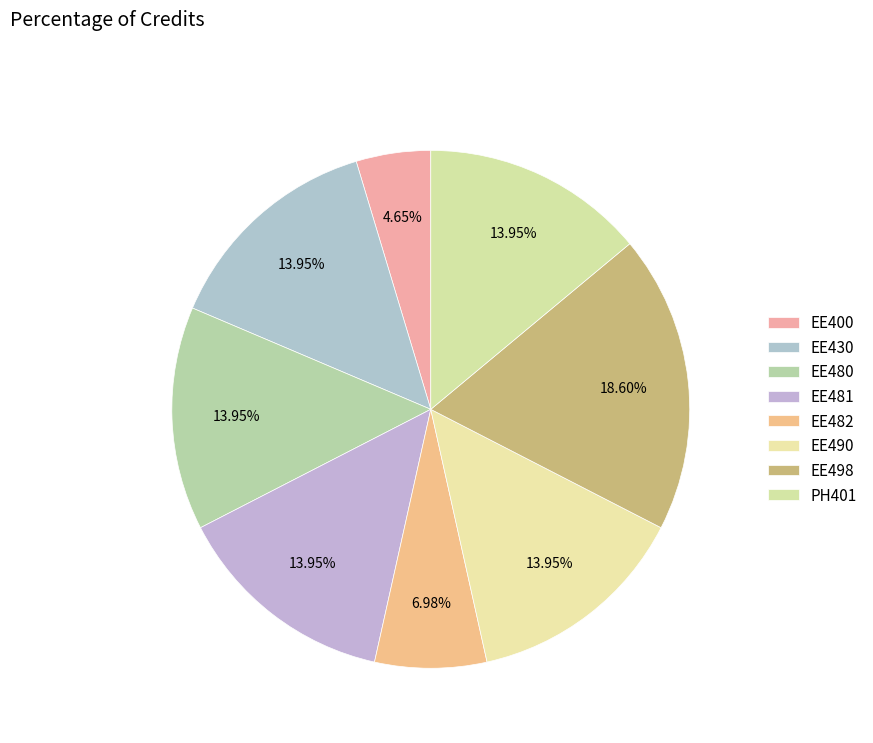

To the nearest percent, what is the difference between the EE482 and EE400 slice percentages?

2%